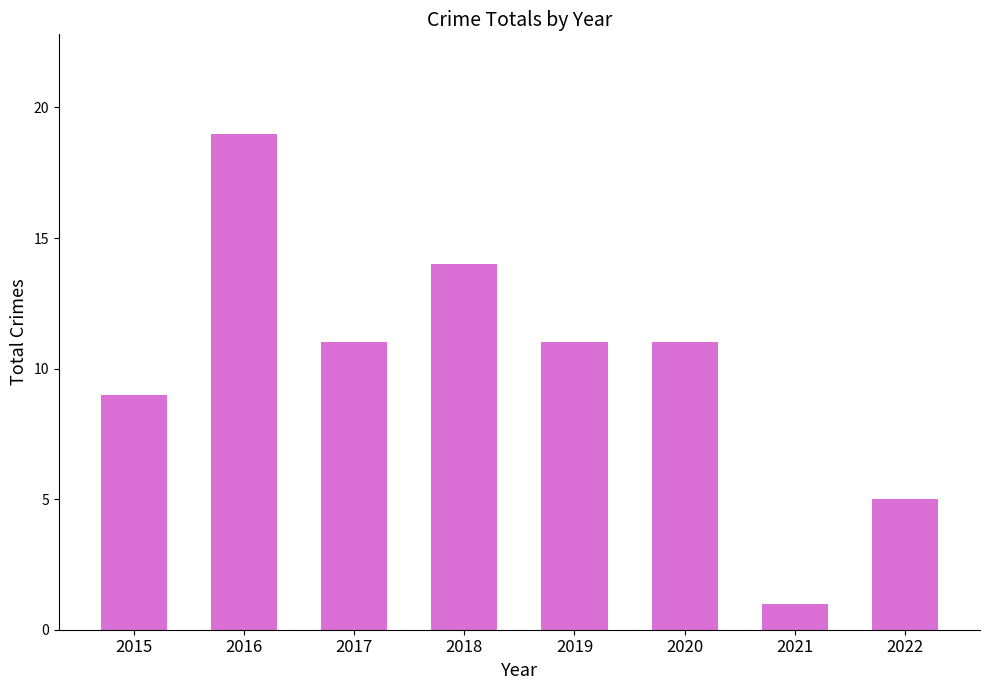

Which has a higher value, 2018 or 2017?

2018